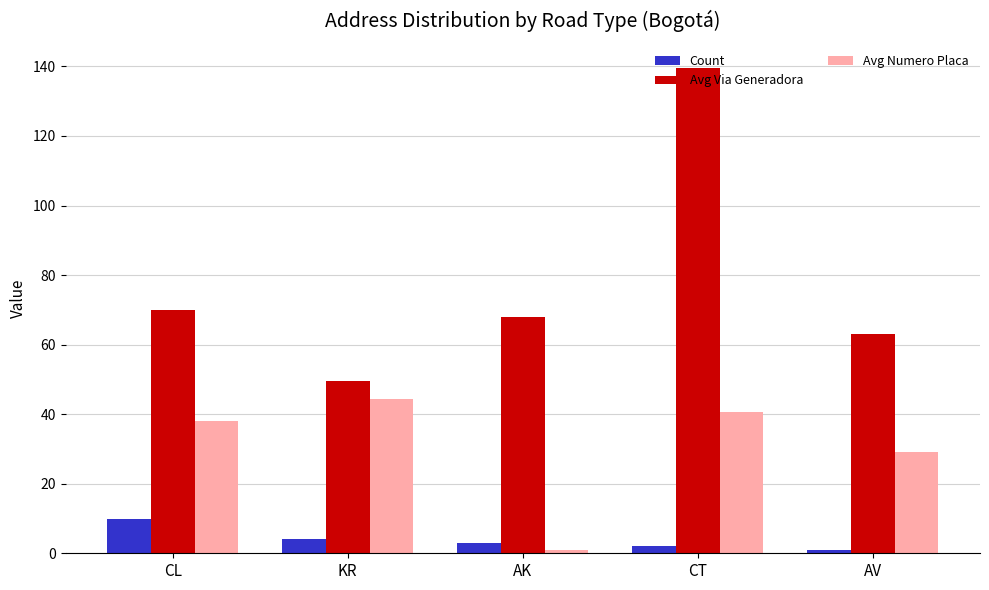

Reading left to right, list all the values displayed in this chart.

Count: CL=10.0	KR=4.0	AK=3.0	CT=2.0	AV=1.0
Avg Via Generadora: CL=69.9	KR=49.5	AK=68.0	CT=139.5	AV=63.0
Avg Numero Placa: CL=38.0	KR=44.5	AK=1.0	CT=40.5	AV=29.0